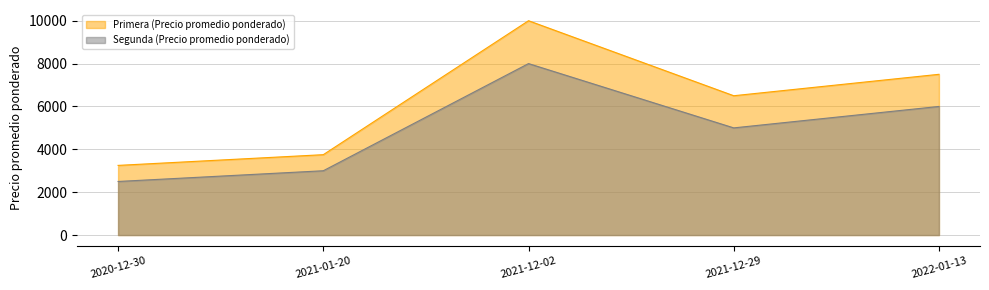

Reading right to left, extract all data points from this chart.

Primera (Precio promedio ponderado) line: 2022-01-13=7500	2021-12-29=6500	2021-12-02=10000	2021-01-20=3750	2020-12-30=3250
Segunda (Precio promedio ponderado) line: 2022-01-13=6000	2021-12-29=5000	2021-12-02=8000	2021-01-20=3000	2020-12-30=2500